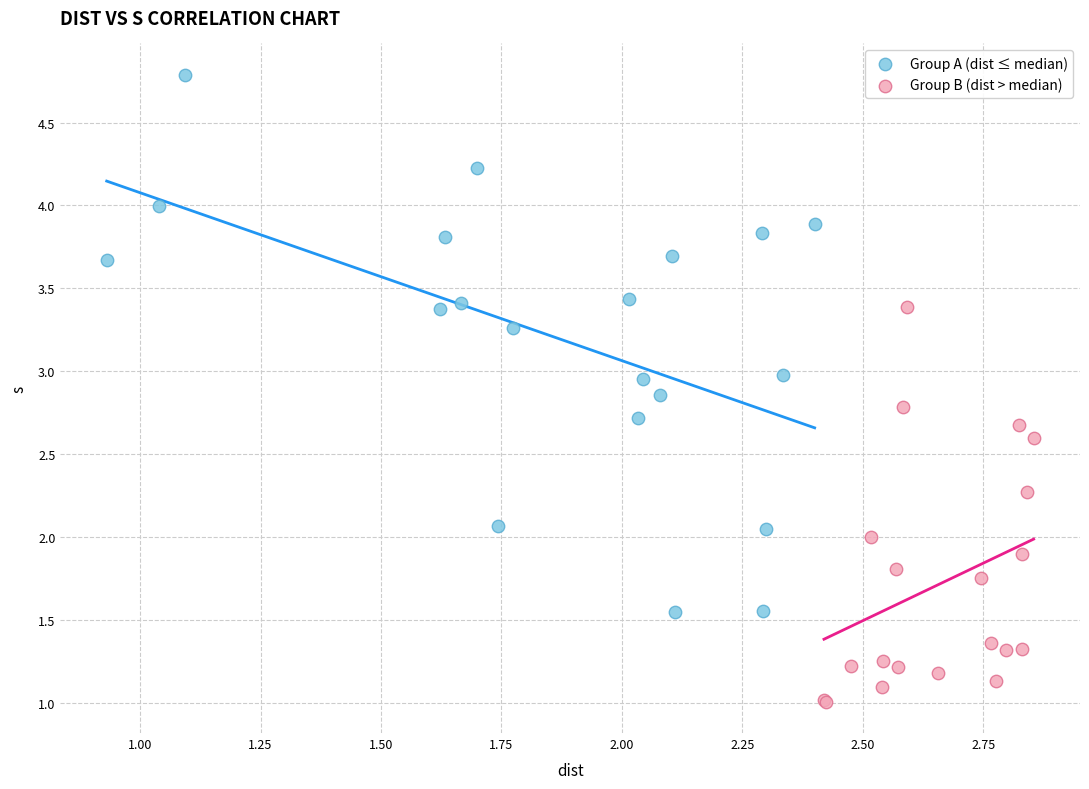

Which series reaches the maximum Y coordinate?

Group A (dist ≤ median)